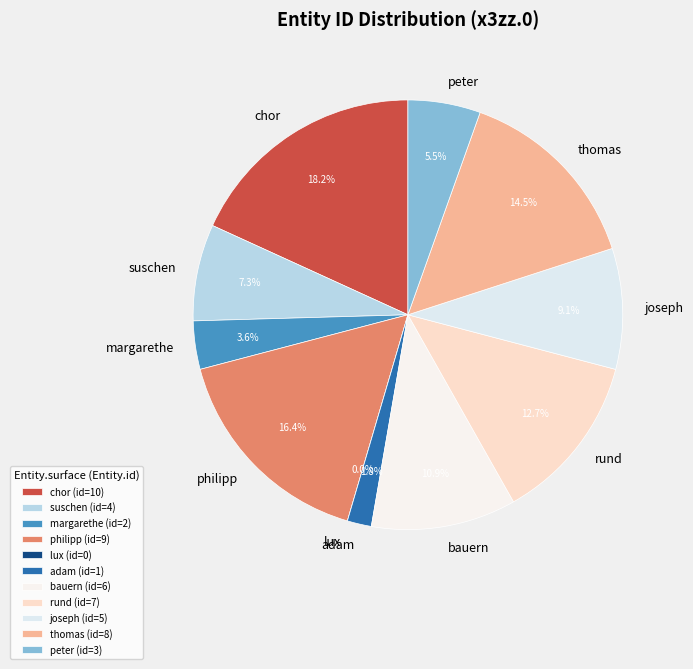

What is the change in value from lux to joseph?

+5